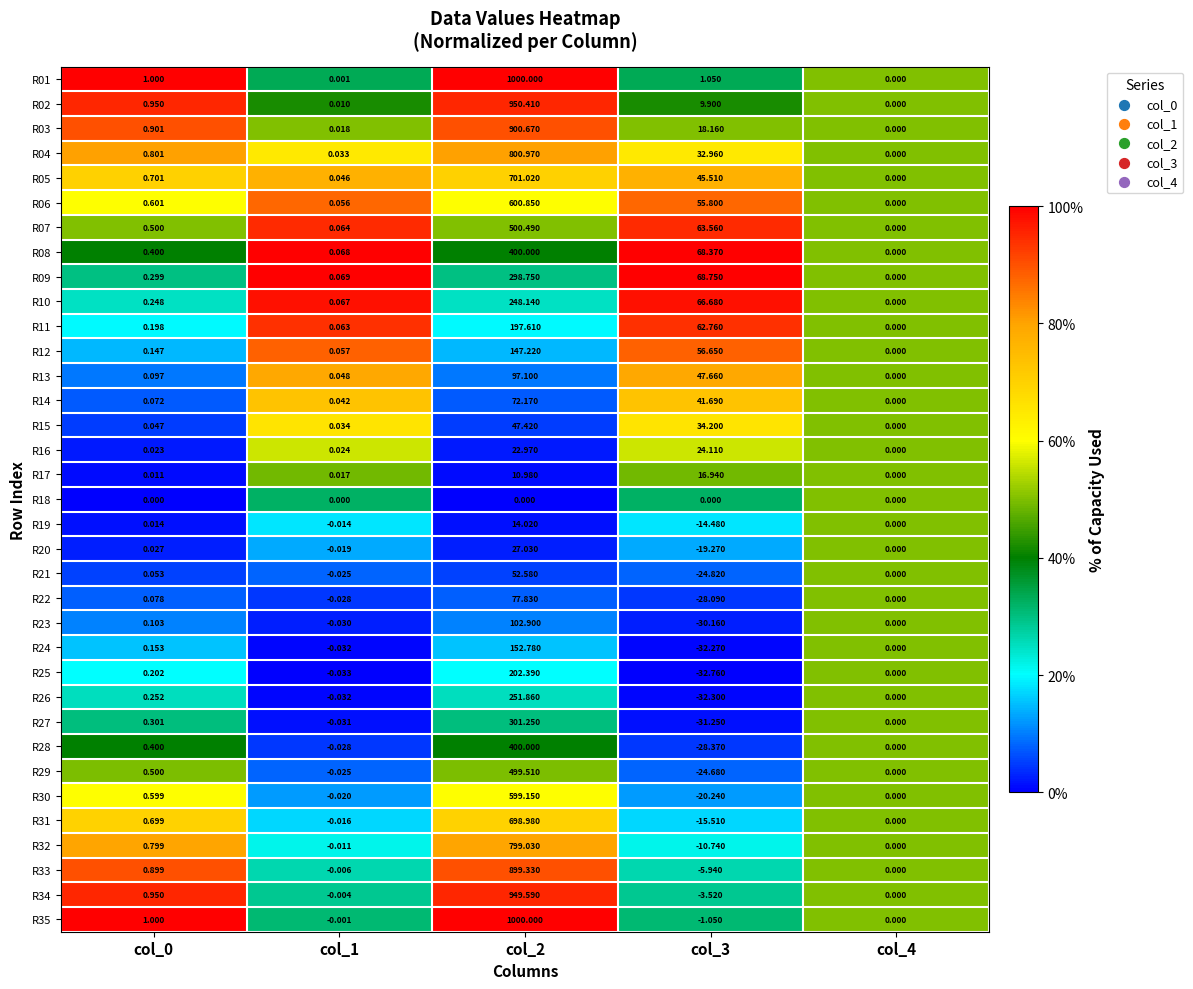

Is the value of R27 at col_1 greater than the value of R24 at col_0?

No